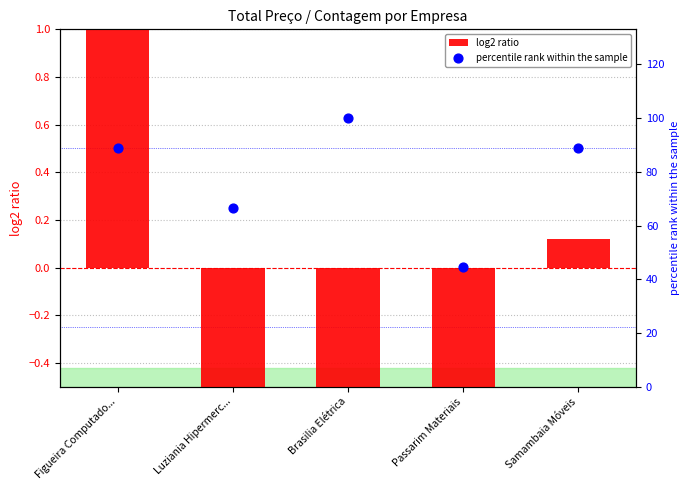

At which category is the sum across all series the highest?

Brasilia Elétrica